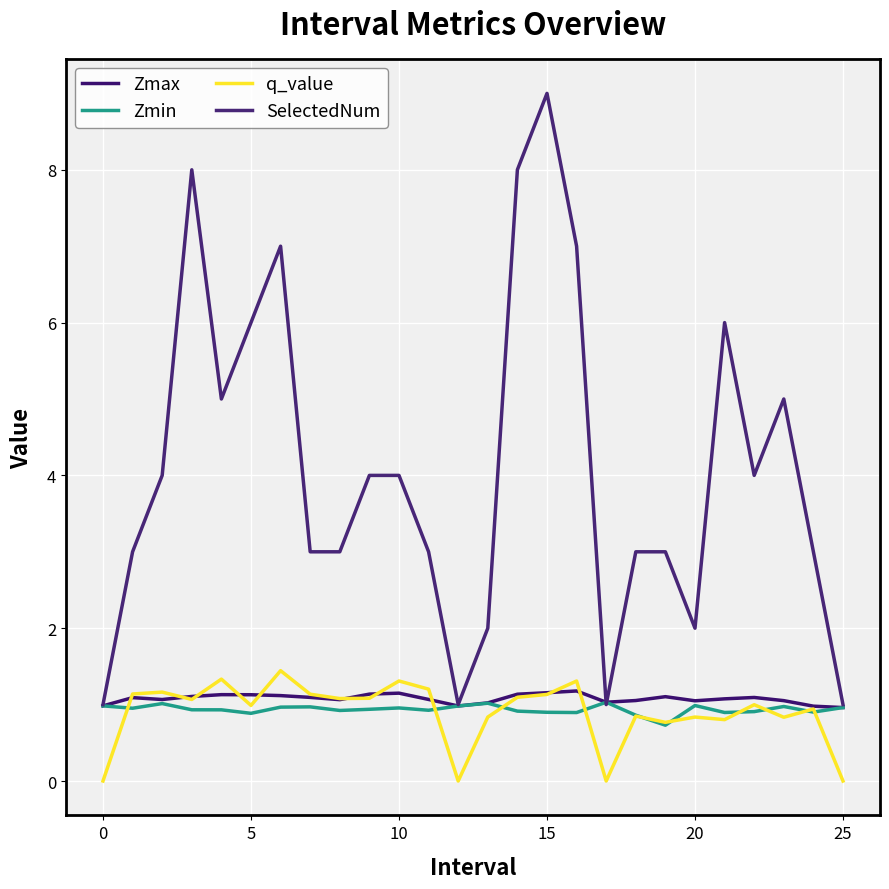

How many distinct data groups are displayed?

4